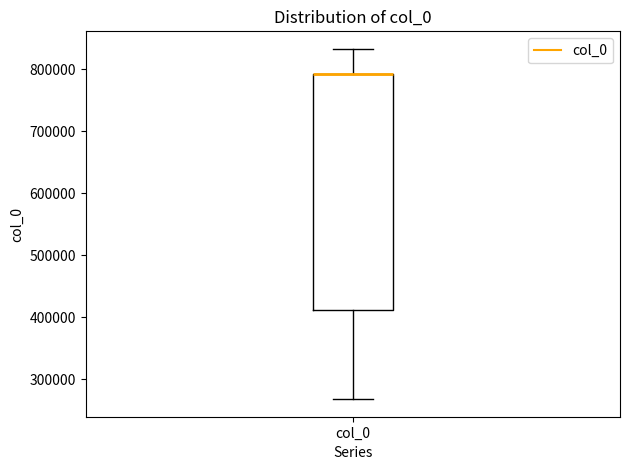

Read this box plot against the y-axis: the position of the median line, the range covered by the box, and the ends of both whiskers. The values are not printed on the chart, so give them approximately, as read against the axis.

median 790000 (drawn on the box's upper edge), box 410000 to 790000, whiskers 270000 to 830000